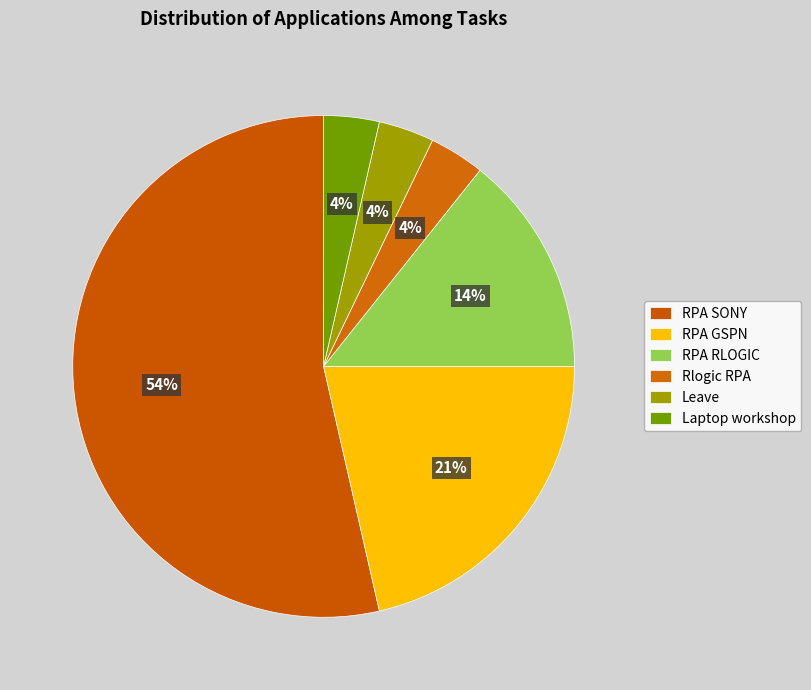

Which category accounts for the majority?

RPA SONY